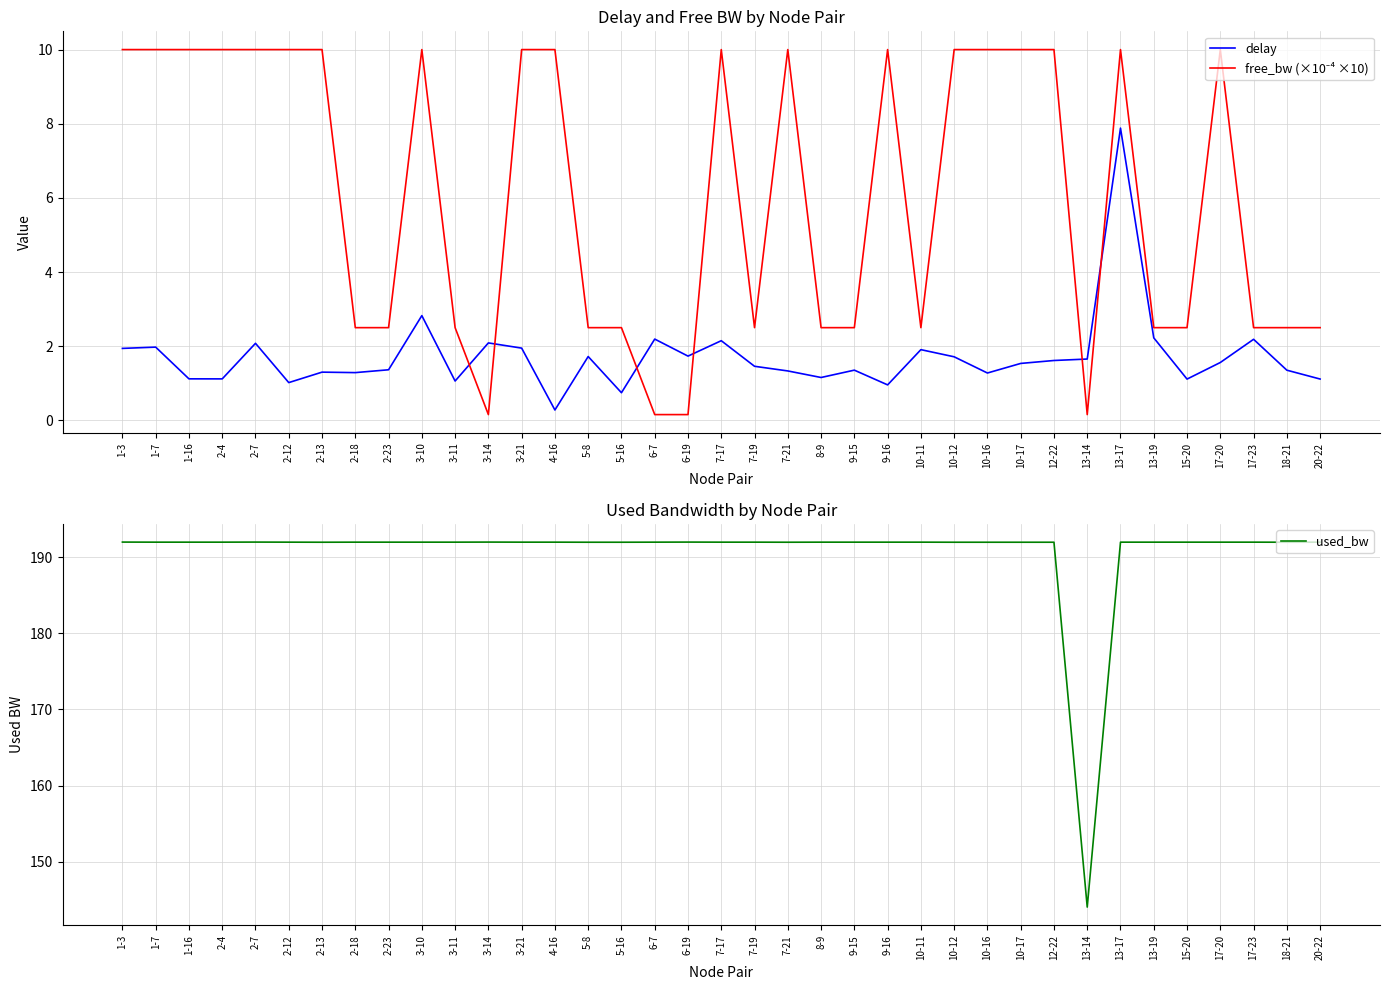

True or false: used_bw and free_bw (×10⁻⁴ ×10) cross at least once.

False